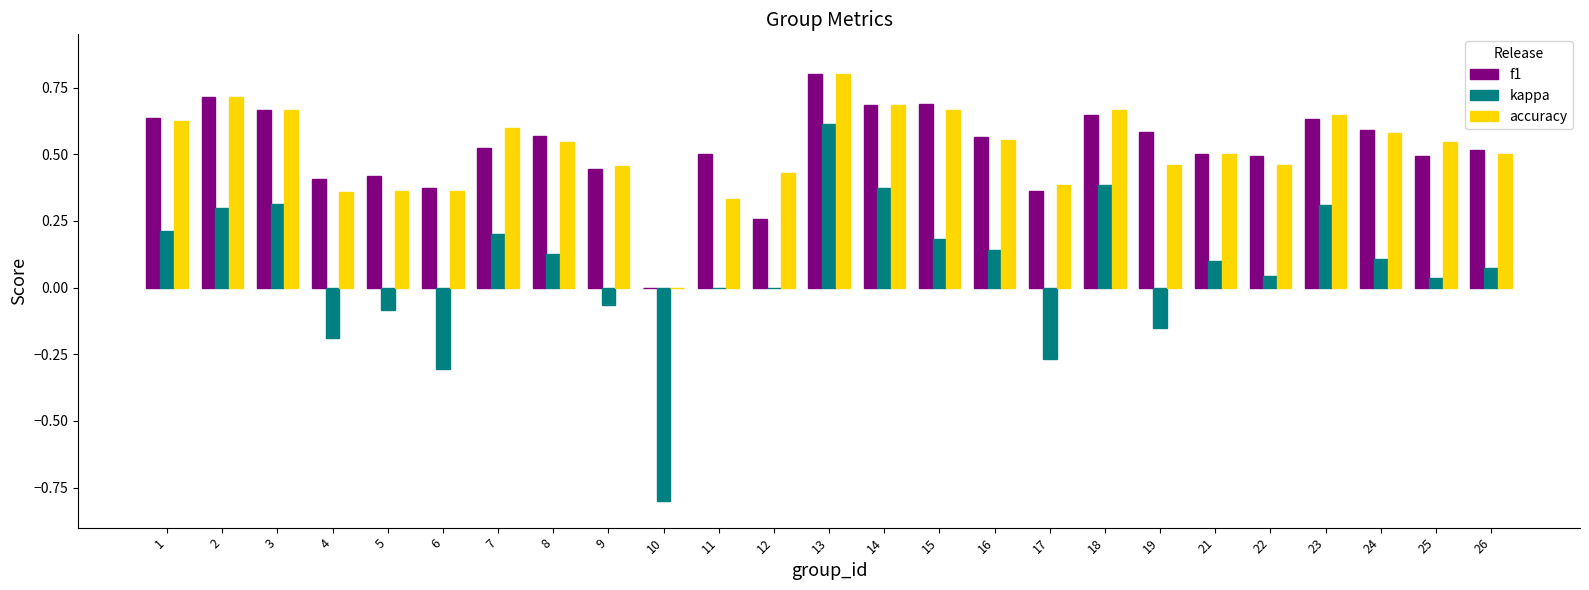

Where does the kappa series first go above 0?

1